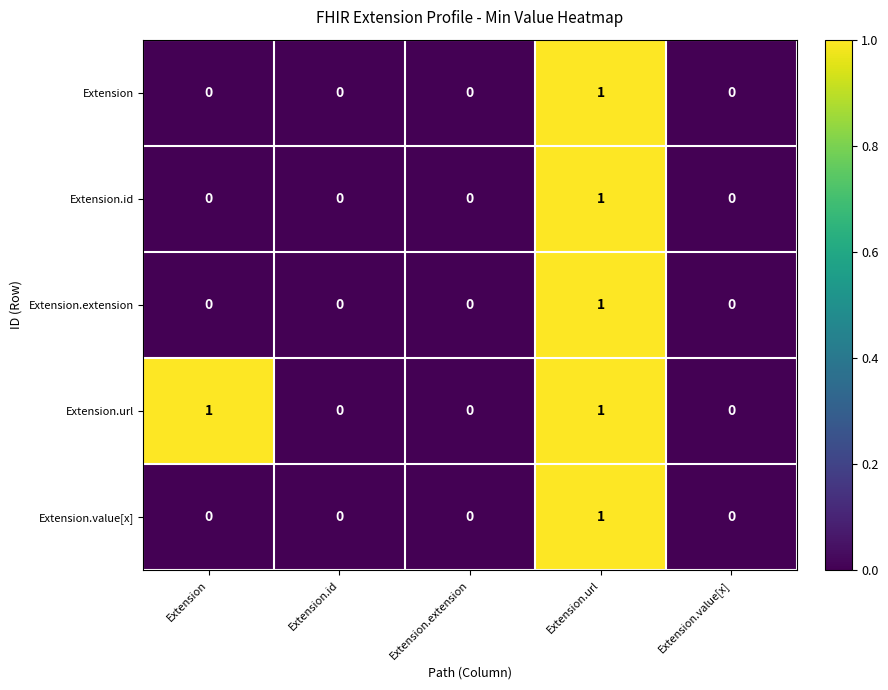

Reading left to right, transcribe all the data shown in this chart.

Extension: Extension=0	Extension.id=0	Extension.extension=0	Extension.url=1	Extension.value[x]=0
Extension.id: Extension=0	Extension.id=0	Extension.extension=0	Extension.url=1	Extension.value[x]=0
Extension.extension: Extension=0	Extension.id=0	Extension.extension=0	Extension.url=1	Extension.value[x]=0
Extension.url: Extension=1	Extension.id=0	Extension.extension=0	Extension.url=1	Extension.value[x]=0
Extension.value[x]: Extension=0	Extension.id=0	Extension.extension=0	Extension.url=1	Extension.value[x]=0